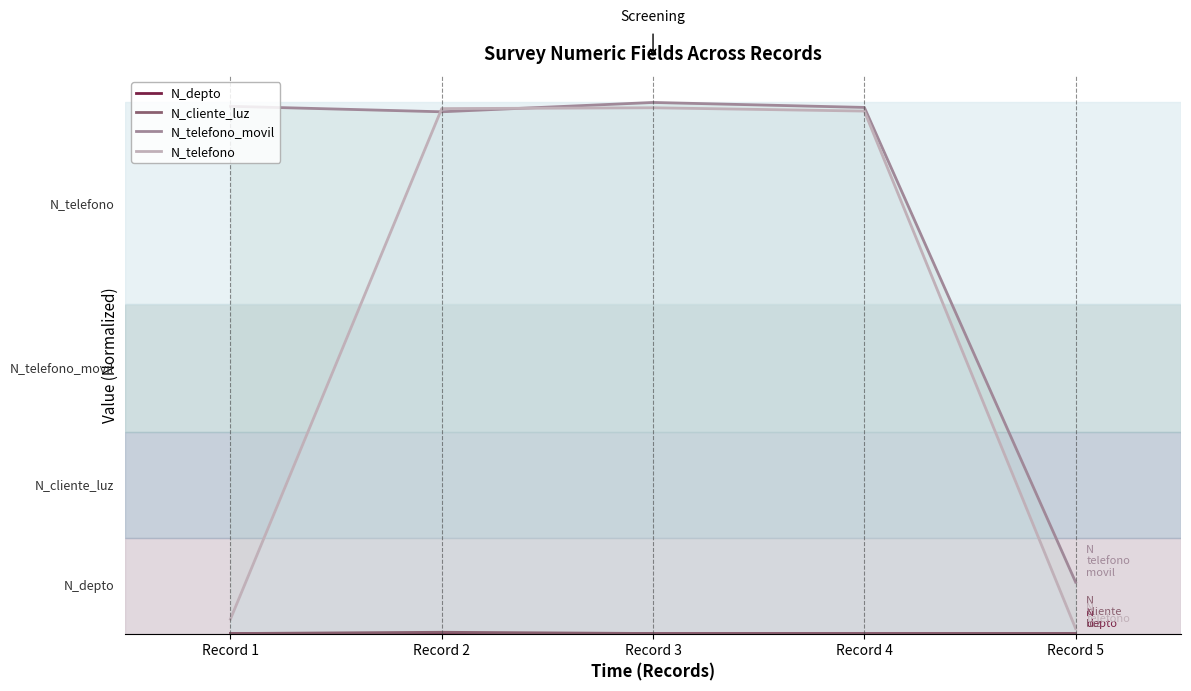

Reading right to left, extract all data points from this chart.

N_depto: 0.0	0.0	0.0	0.0	0.0
N_cliente_luz: 0.0	0.0	0.0	0.0	0.0
N_telefono_movil: 0.1	1.0	1.0	1.0	1.0
N_telefono: 0.0	1.0	1.0	1.0	0.0